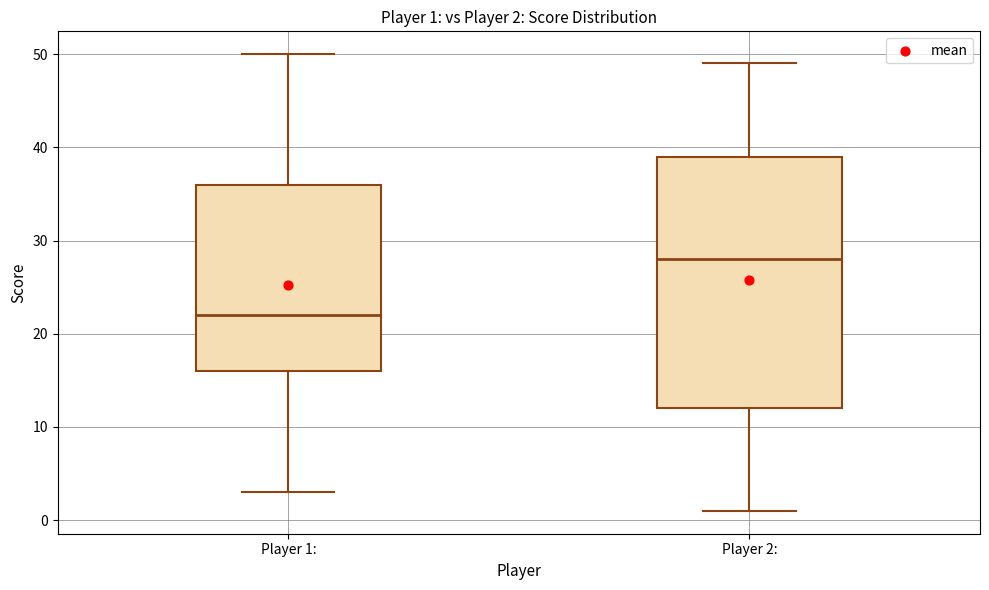

Comparing the boxes themselves (not the whiskers), which one is the tallest?

Player 2: